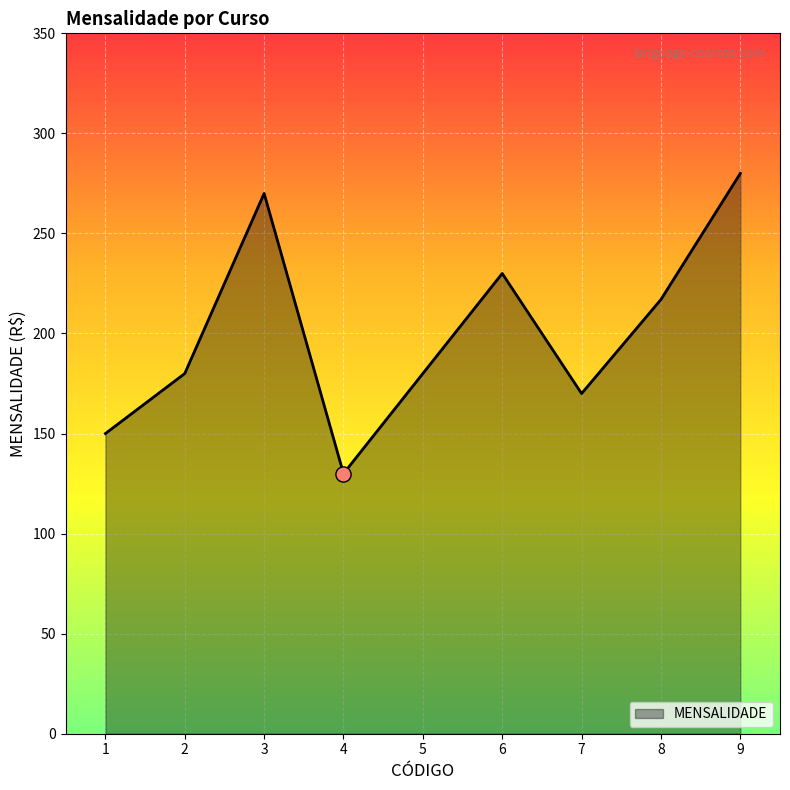

What is the change in value from 1 to 3?

+120